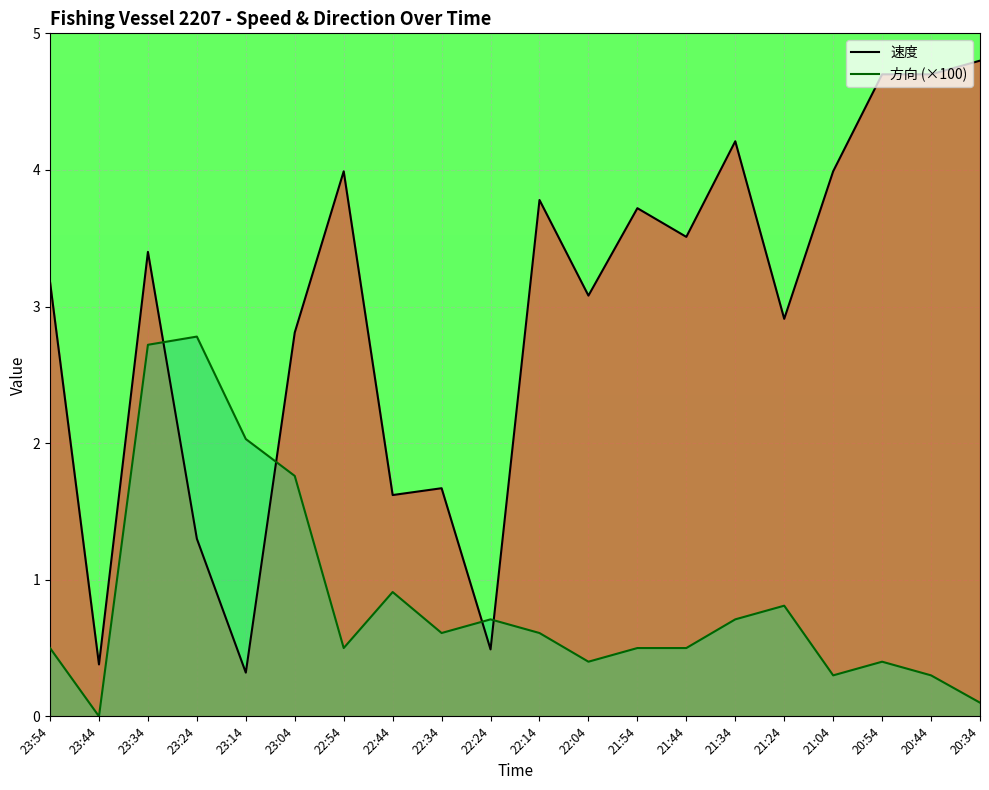

What is the sum of the 速度 values at 21:54 and 21:04?

7.7